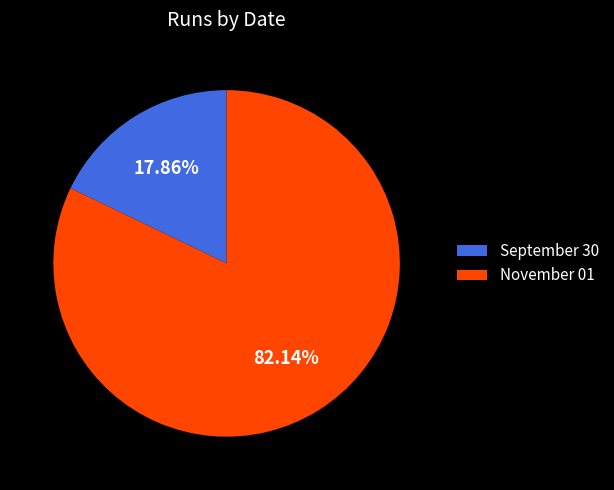

What is the total percentage of November 01 and September 30?

100.0%